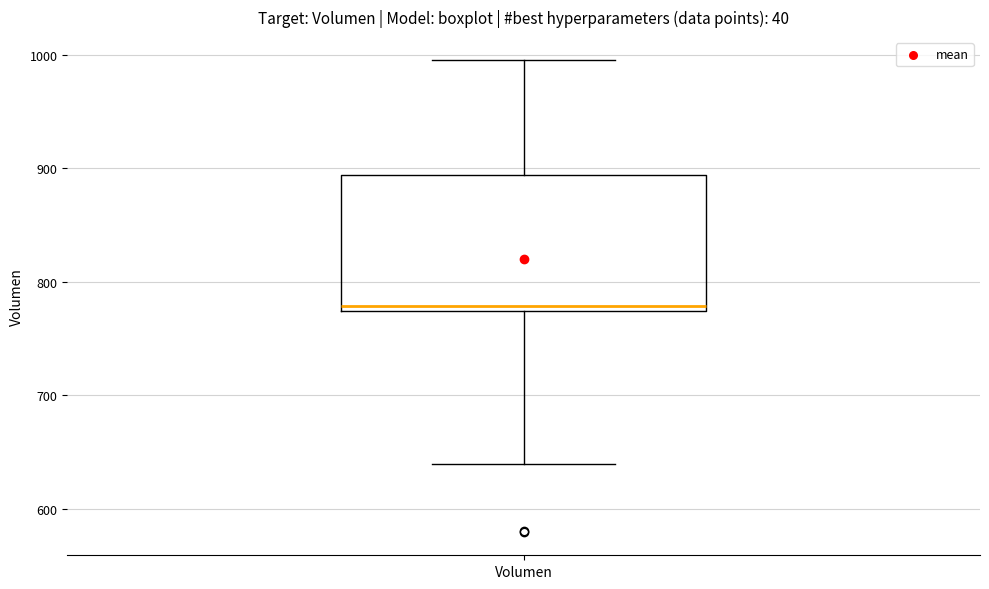

Transcribe this box plot: give where the median line is, the range the box spans, and where the two whiskers end, as read against the y-axis. The values are not printed on the chart, so give them approximately, as read against the axis.

median 780, box 770 to 890, whiskers 640 to 1000